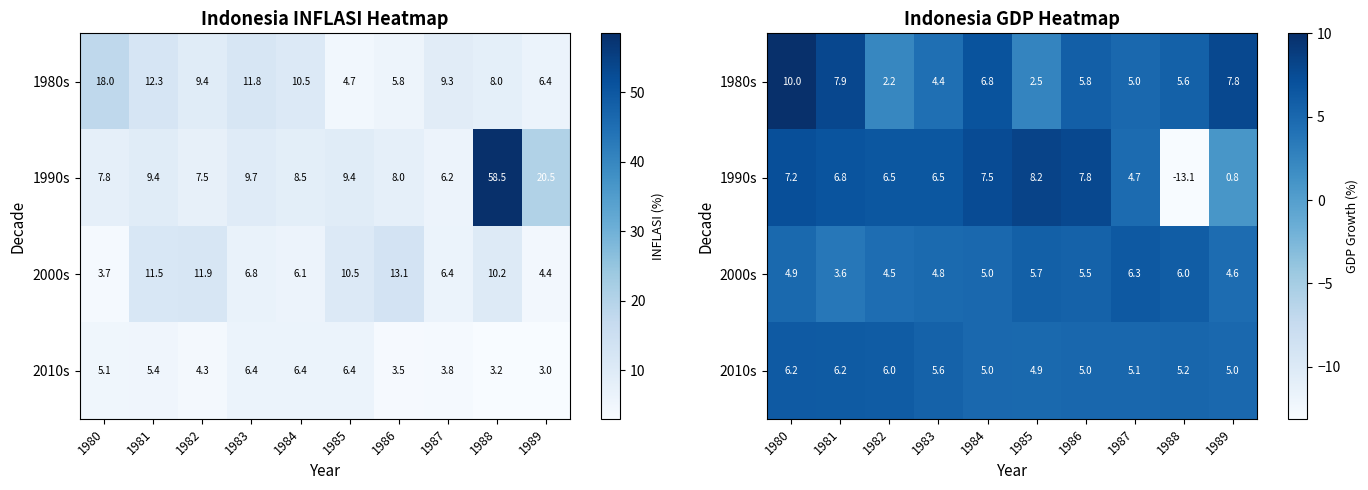

At which label is 1980s closest to 6?

1986